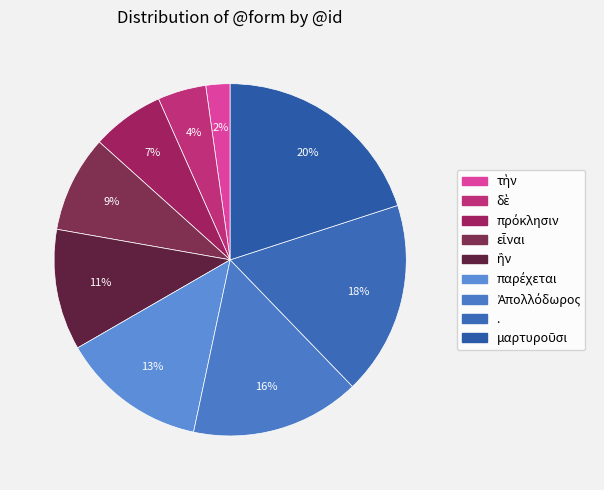

How many slices are in this pie chart?

9